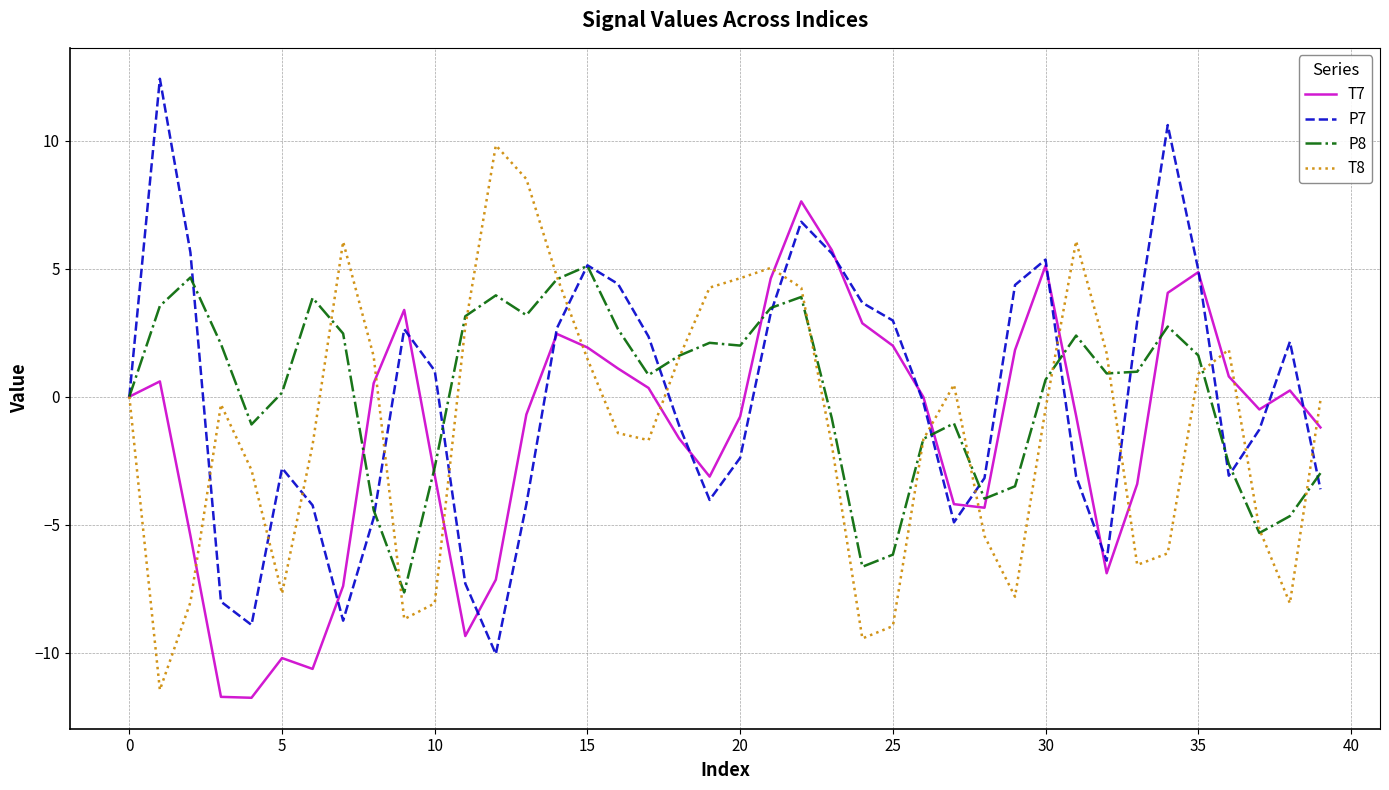

List the series in order of their peak value, lowest first.

P8, T7, T8, P7